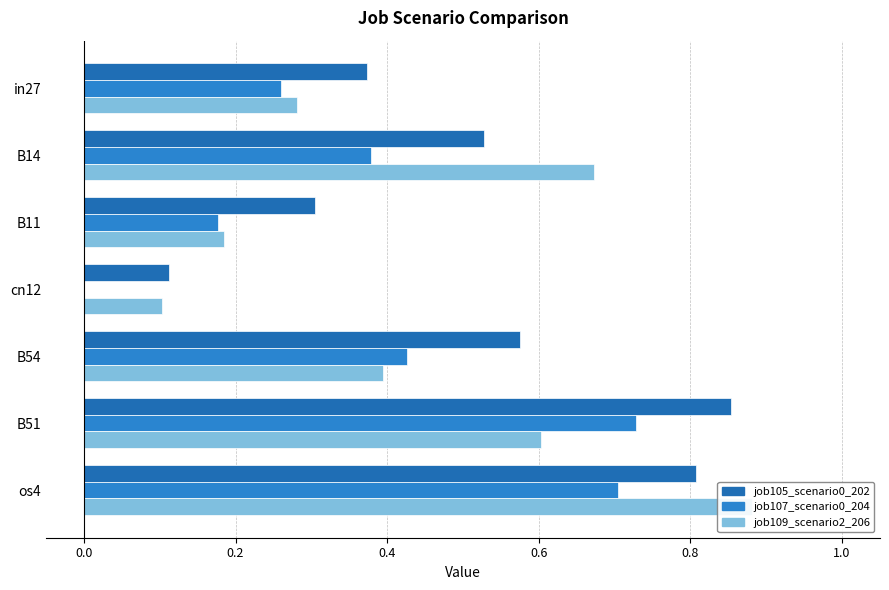

The job105_scenario0_202 series shows 1.3 at os4. True or false?

False